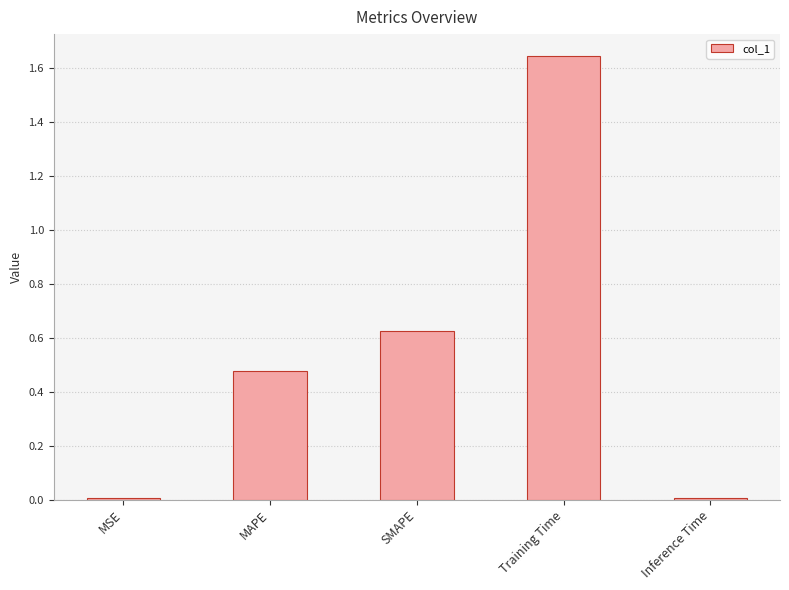

The chart shows a value of 0.8 at MAPE. True or false?

False